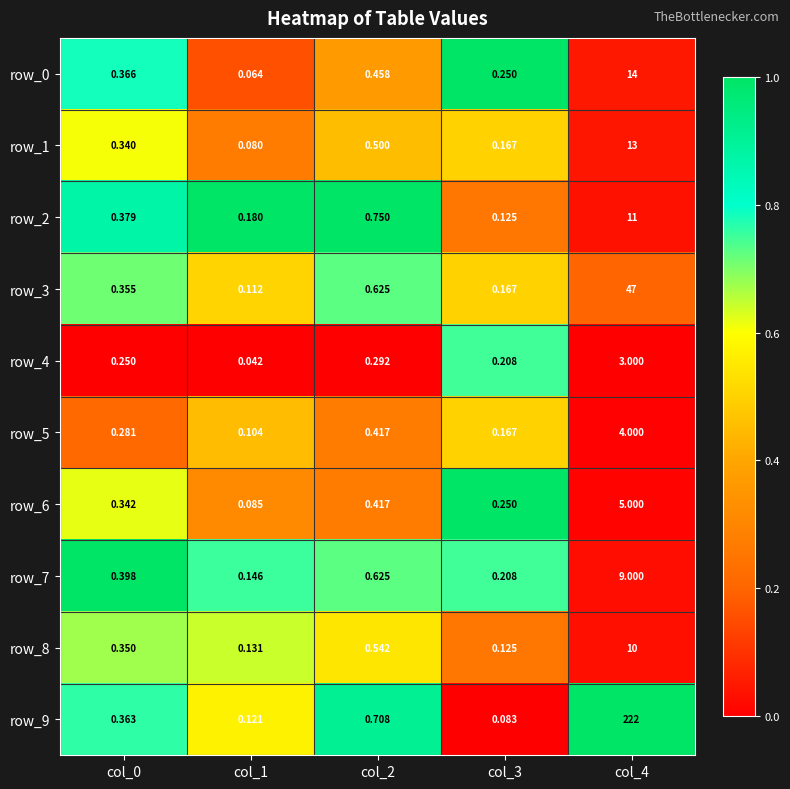

Is the value of row_2 at col_3 greater than the value of row_9 at col_3?

Yes